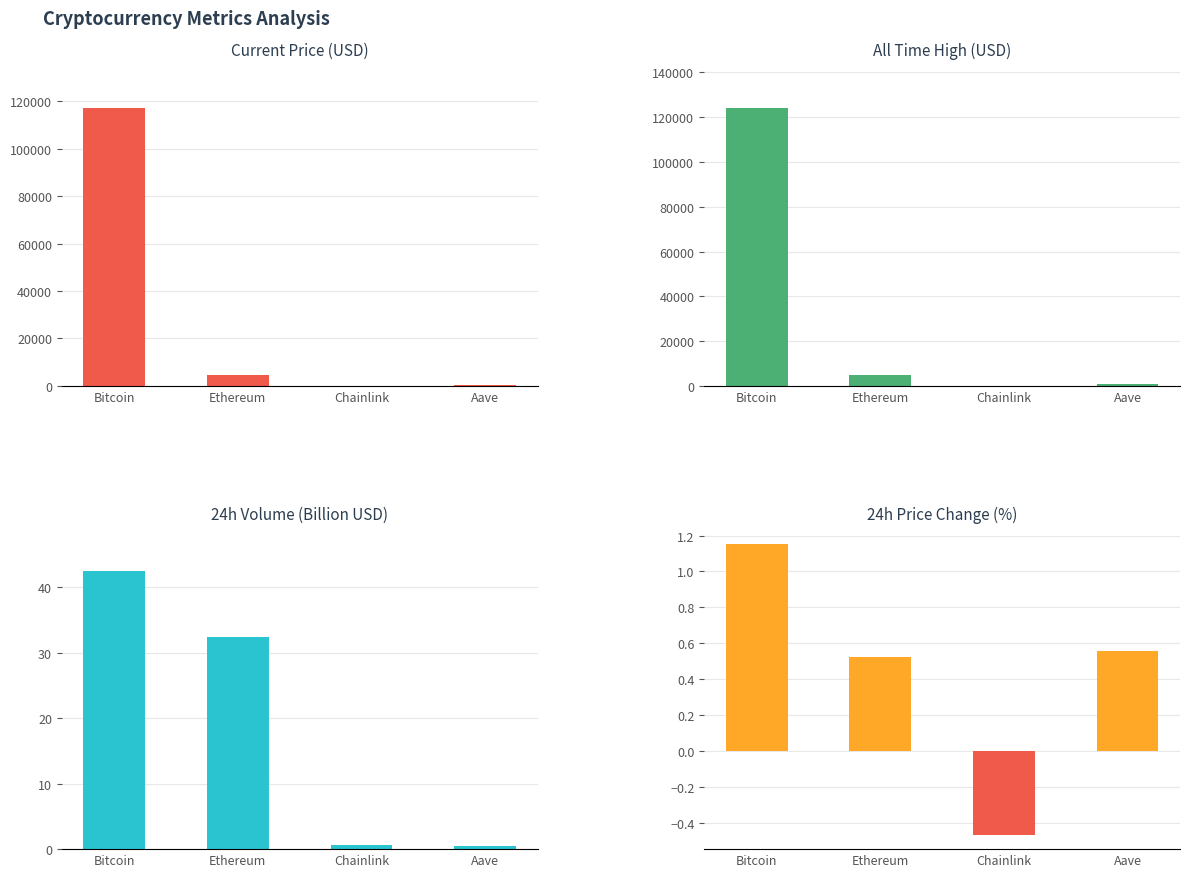

Between Bitcoin and Aave, which series saw the biggest shift?

allTimeHigh